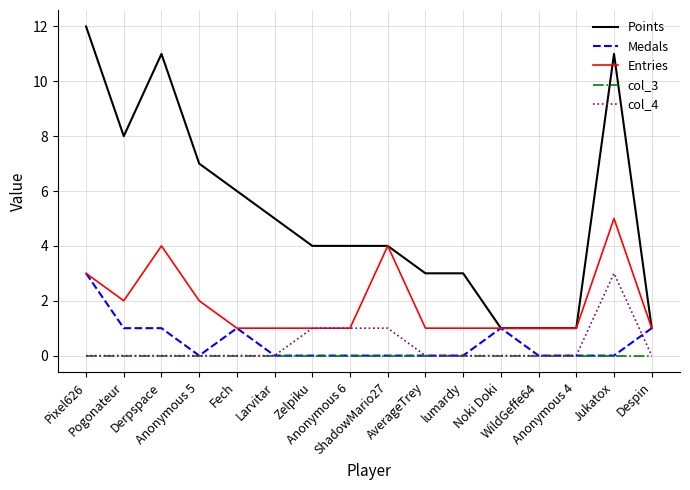

Read the Medals value at Fech.

1